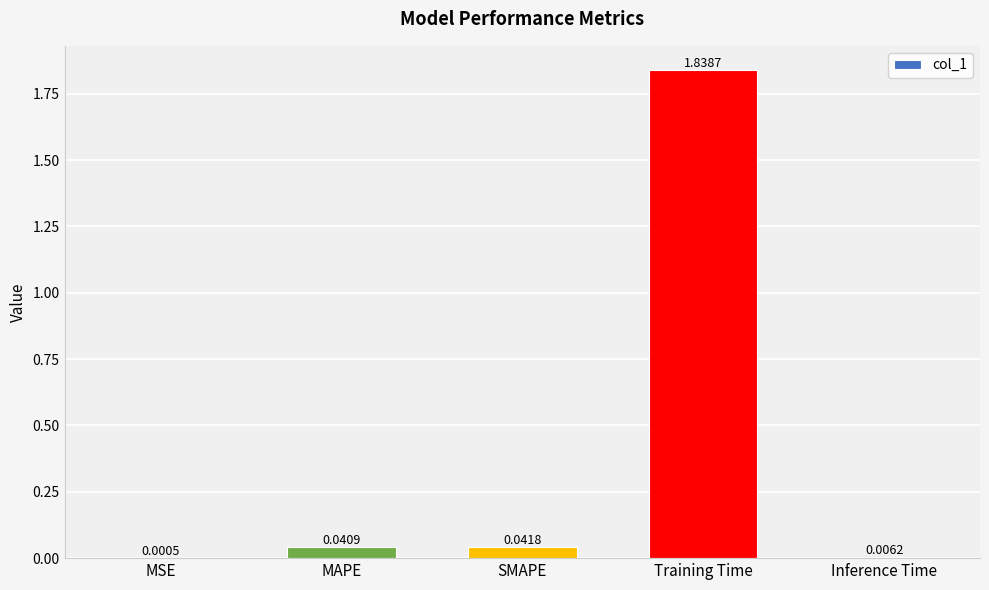

What is the average value?

0.4